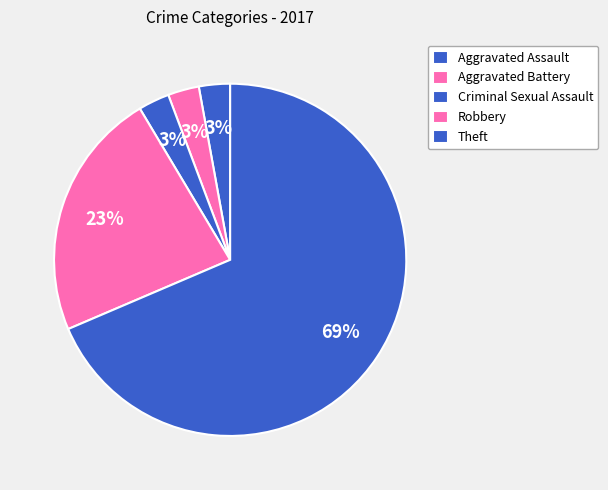

Count the number of slices in the pie.

5